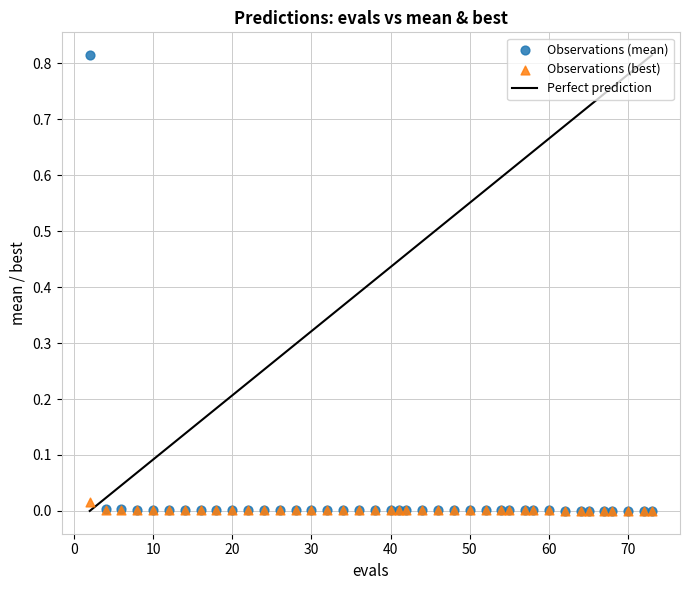

Which series has the widest spread of Y values?

Observations (mean)